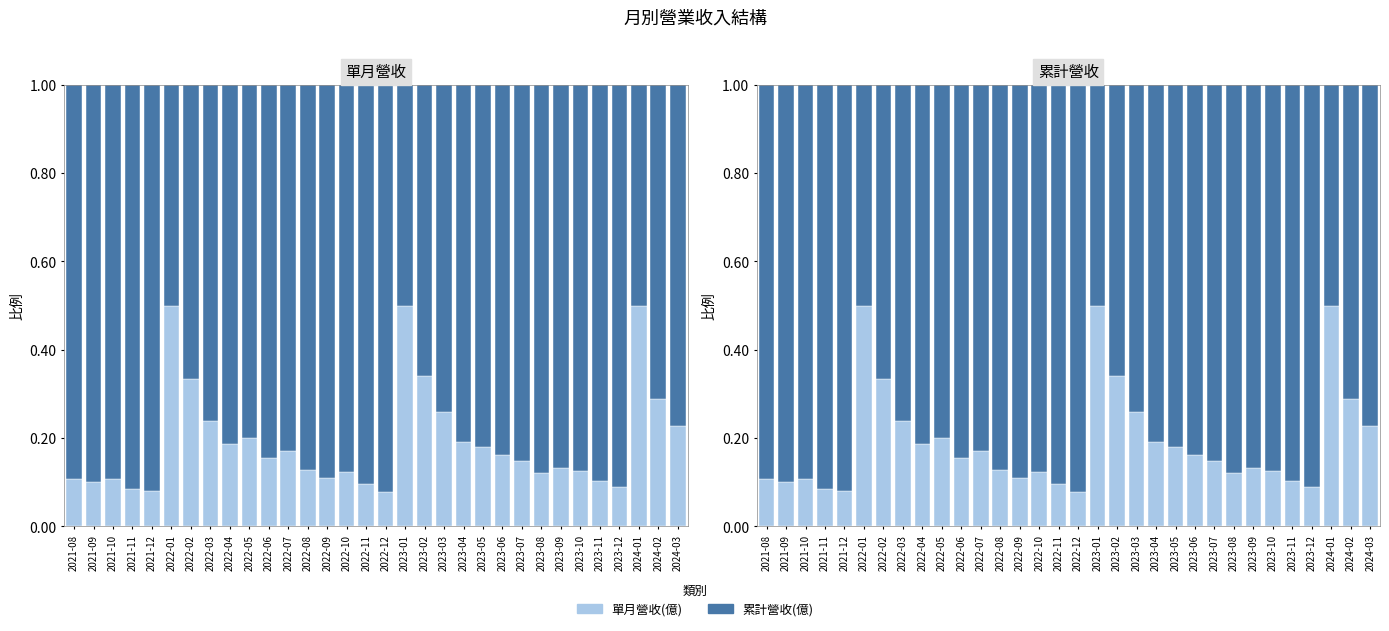

Count the number of categories in the chart.

32